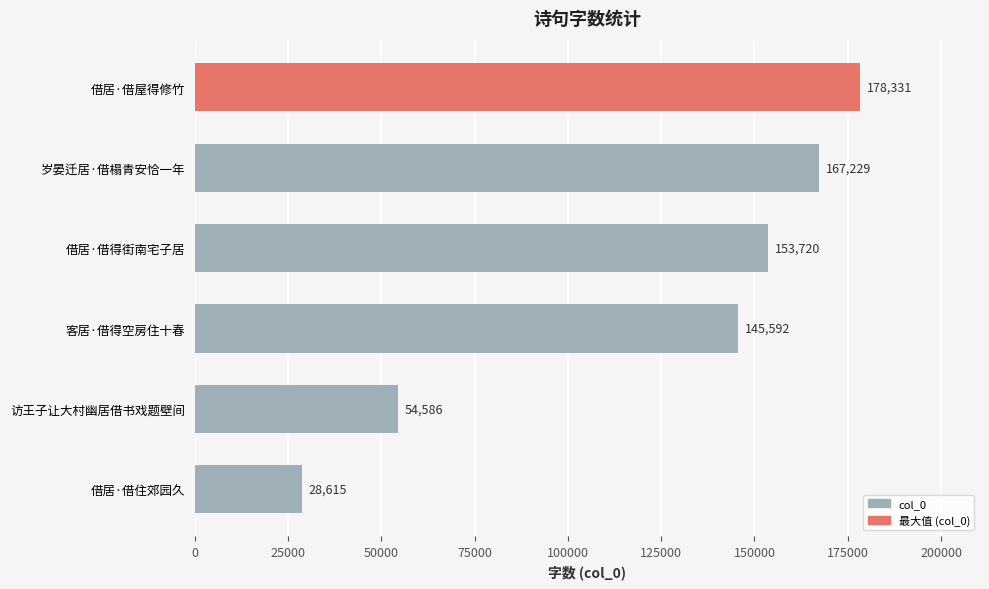

True or false: the data shows 212411 at 借居·借得街南宅子居.

False